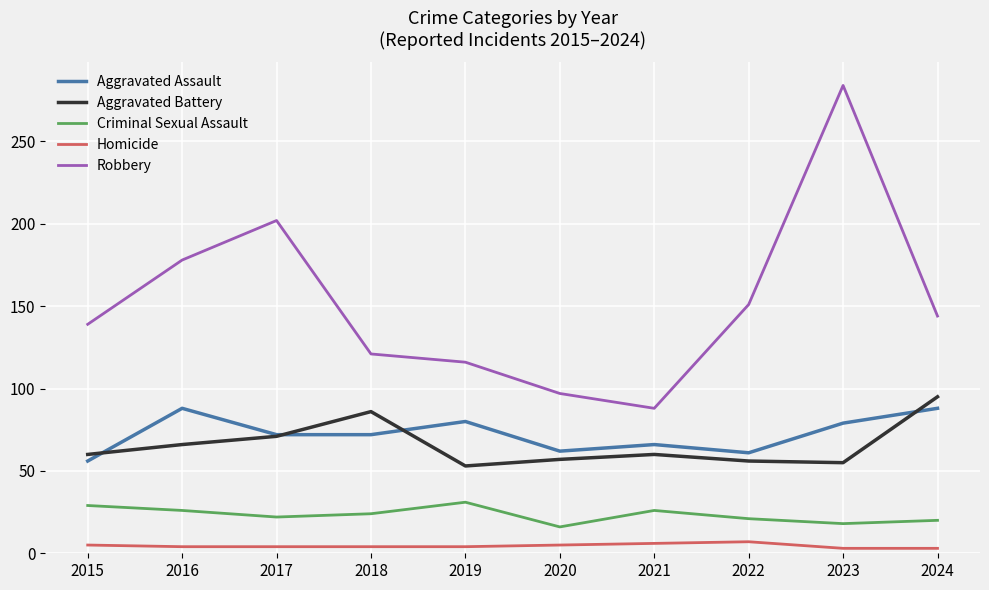

What is the average value of the Aggravated Battery series?

66